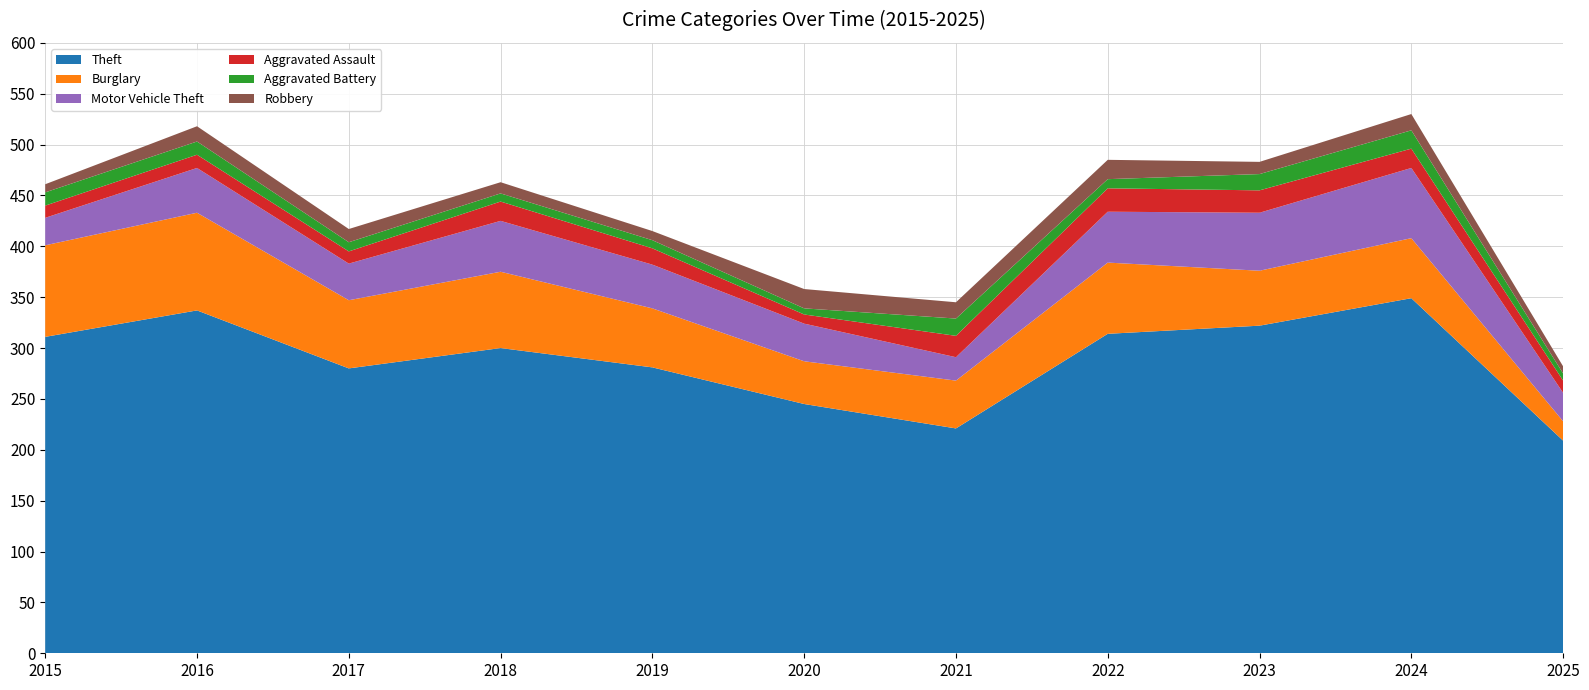

Reading left to right, transcribe all the data shown in this chart.

Theft: 2015=311	2016=337	2017=280	2018=300	2019=281	2020=245	2021=221	2022=314	2023=322	2024=349	2025=209
Burglary: 2015=90	2016=96	2017=67	2018=75	2019=58	2020=42	2021=47	2022=70	2023=54	2024=59	2025=19
Motor Vehicle Theft: 2015=27	2016=44	2017=36	2018=50	2019=43	2020=37	2021=23	2022=50	2023=57	2024=69	2025=28
Aggravated Assault: 2015=12	2016=13	2017=12	2018=19	2019=16	2020=9	2021=21	2022=23	2023=22	2024=19	2025=12
Aggravated Battery: 2015=13	2016=13	2017=9	2018=8	2019=8	2020=6	2021=17	2022=9	2023=16	2024=18	2025=7
Robbery: 2015=8	2016=15	2017=13	2018=11	2019=9	2020=19	2021=16	2022=19	2023=12	2024=16	2025=7